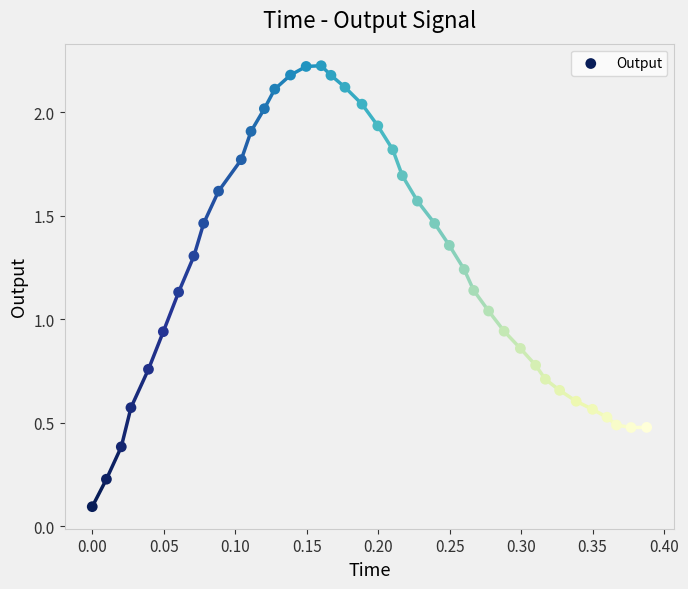

What is the range of Y values (max minus min)?

2.1